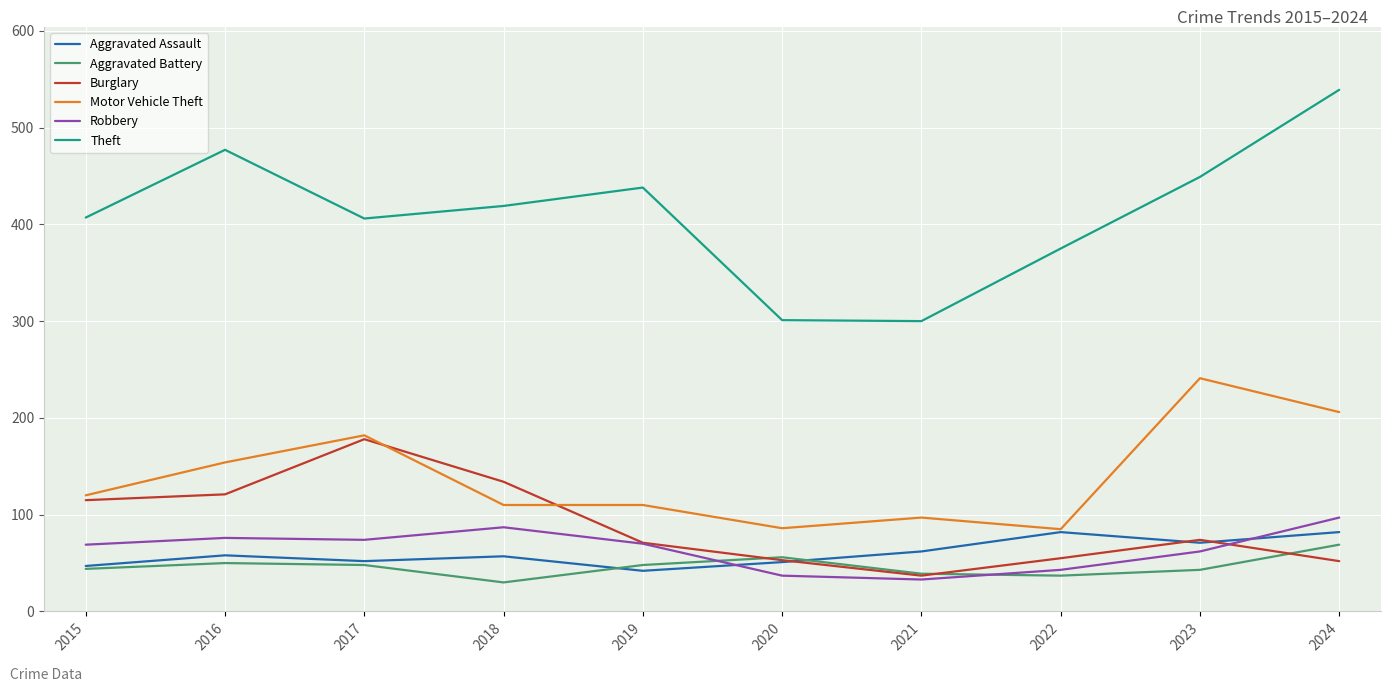

At which category does the chart reach its peak across all series?

2024